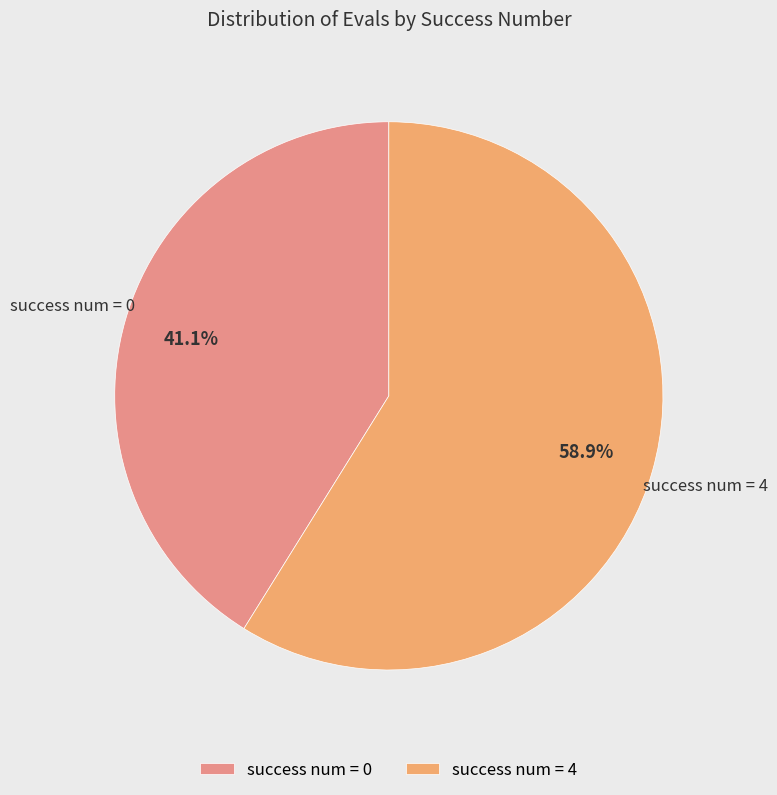

Is there a majority slice in this chart?

Yes